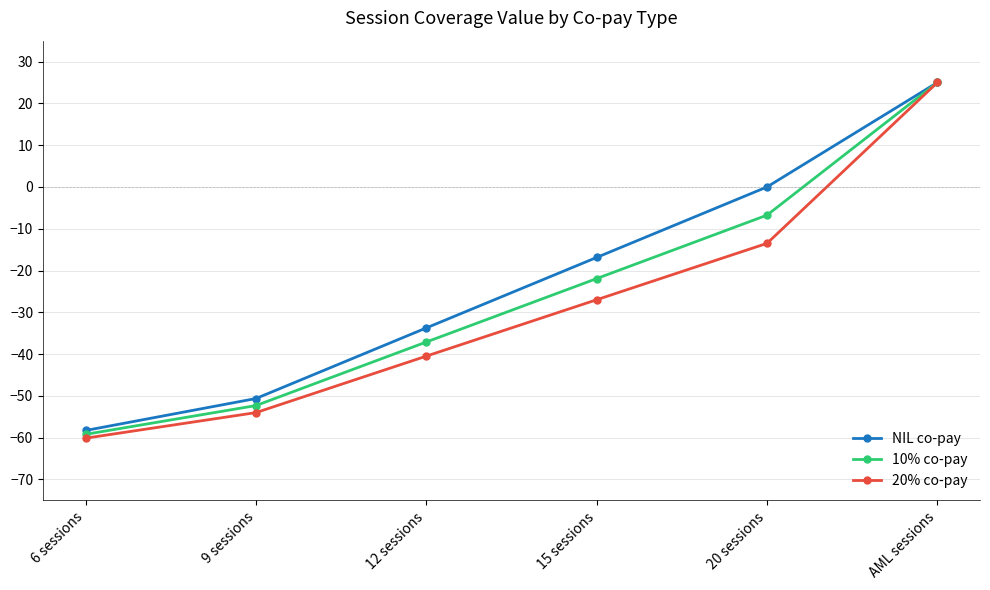

List the labels in order of 10% co-pay value, smallest first.

6 sessions, 9 sessions, 12 sessions, 15 sessions, 20 sessions, AML sessions